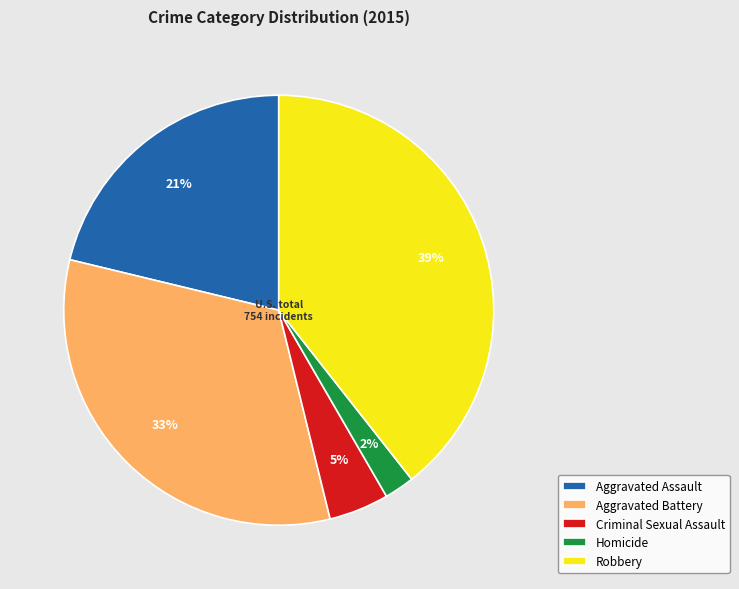

Rank the categories by value from highest to lowest.

Robbery, Aggravated Battery, Aggravated Assault, Criminal Sexual Assault, Homicide